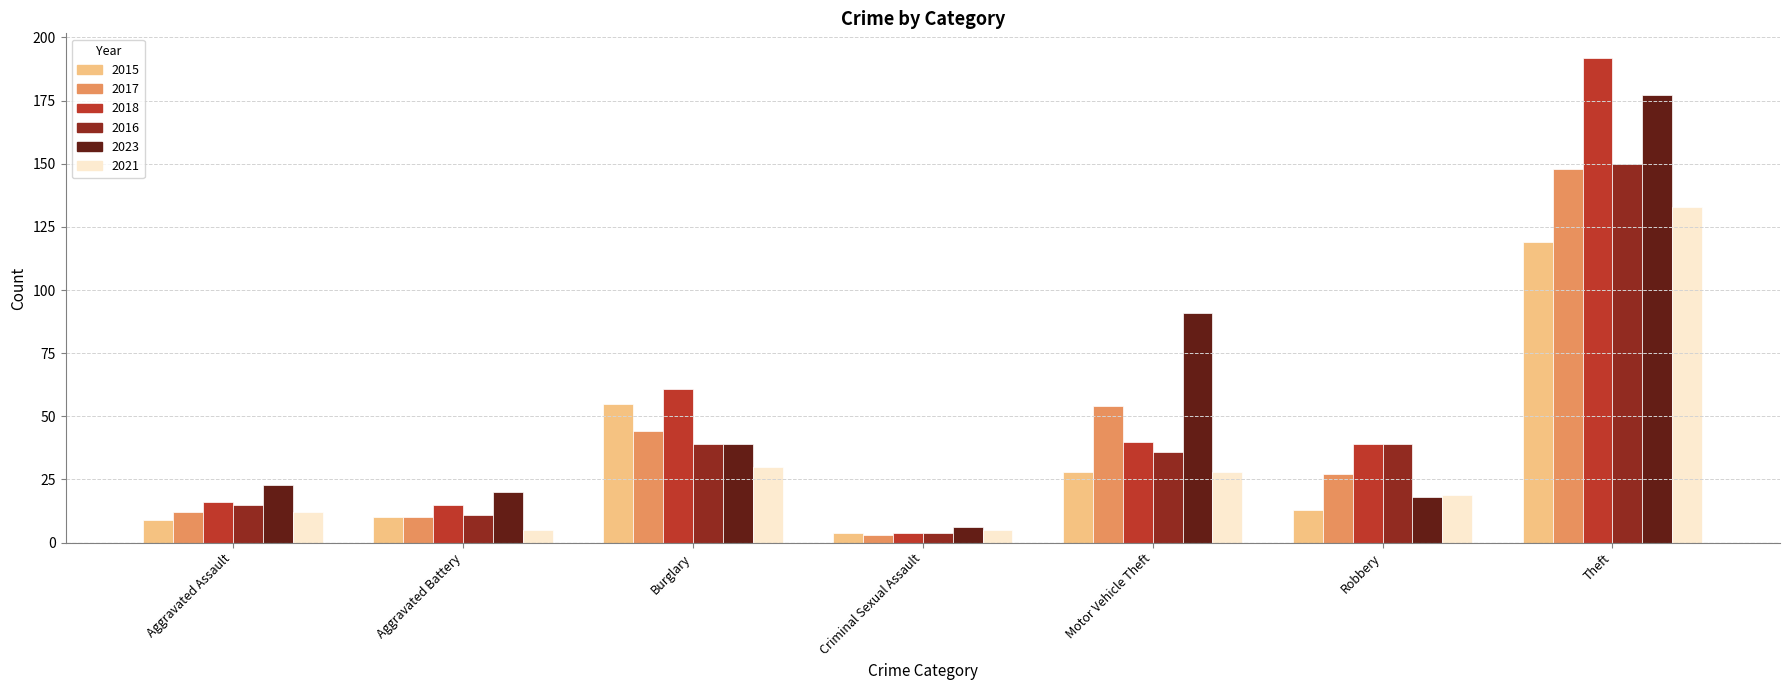

What is the value of the 2017 bar at the 2nd from the left?

10